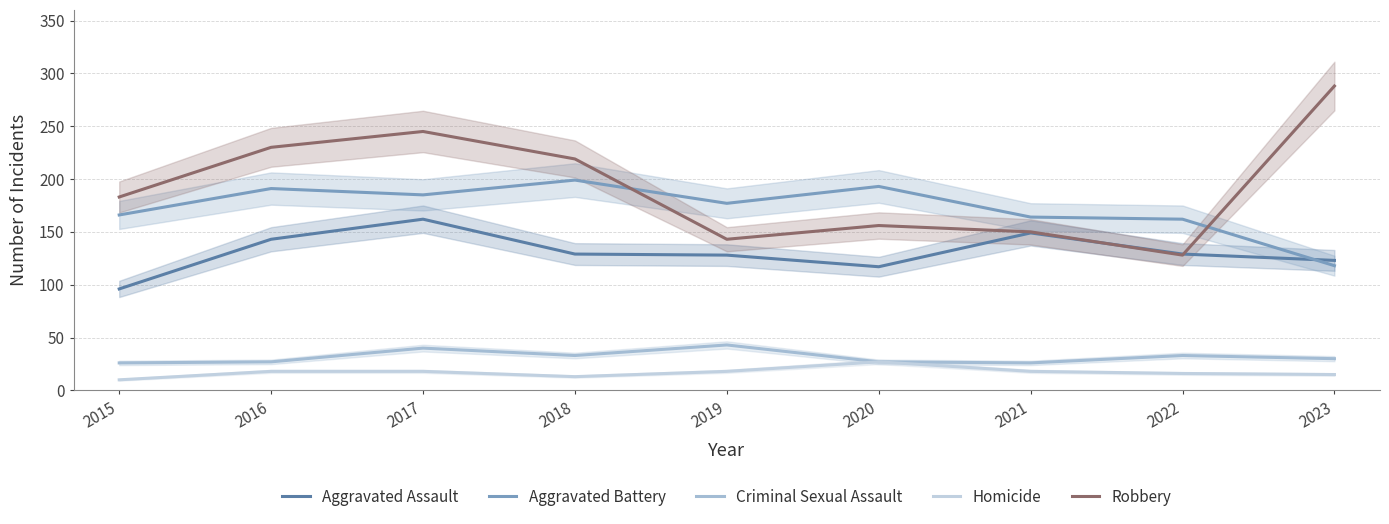

True or false: Robbery and Criminal Sexual Assault cross at least once.

False